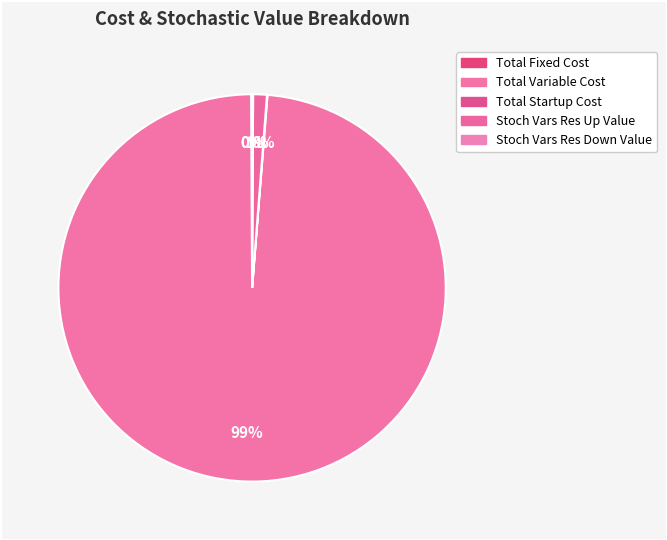

Is it true that Total Variable Cost is 89% of the pie?

False